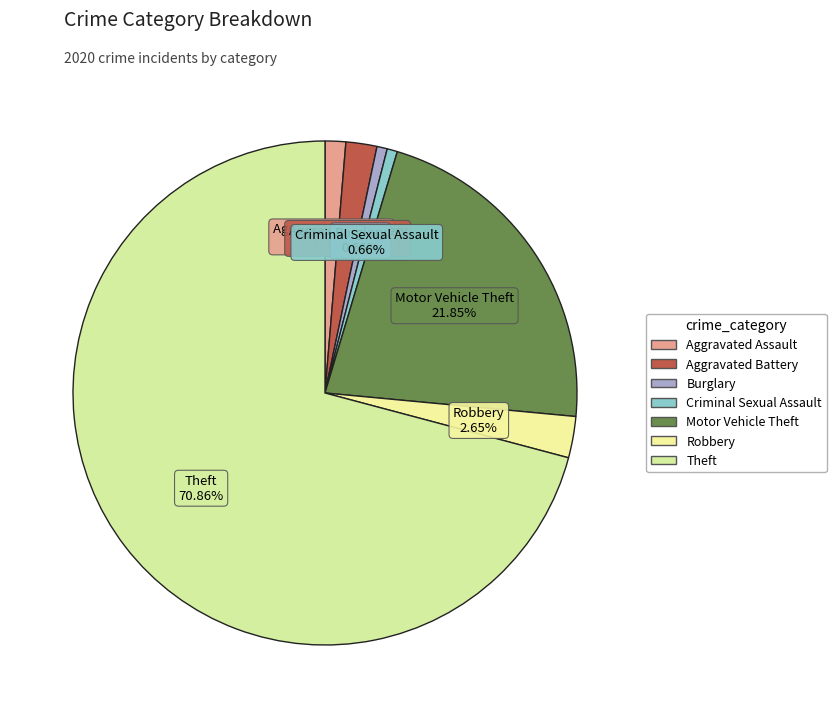

How many slices are in this pie chart?

7